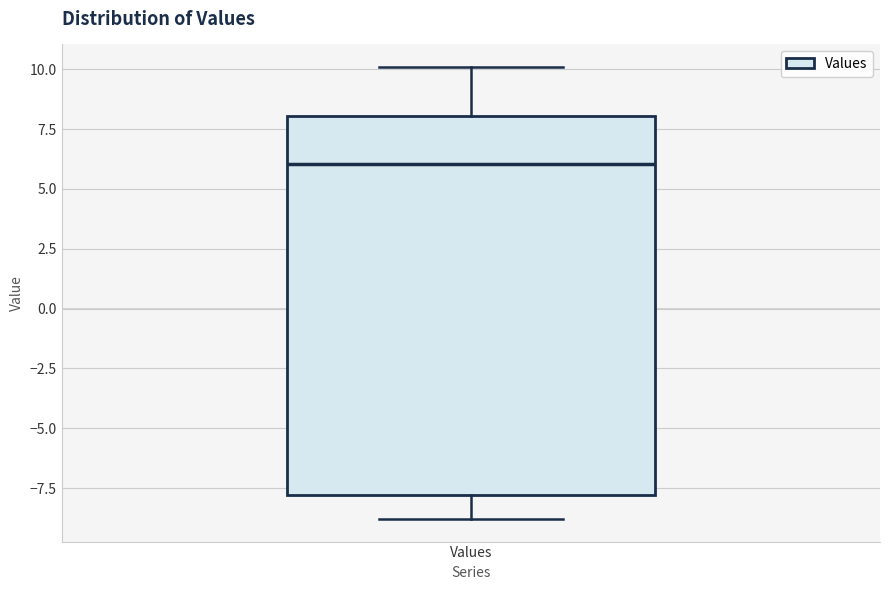

Read this box plot against the y-axis: the position of the median line, the range covered by the box, and the ends of both whiskers. The values are not printed on the chart, so give them approximately, as read against the axis.

median 6, box -8 to 8, whiskers -9 to 10